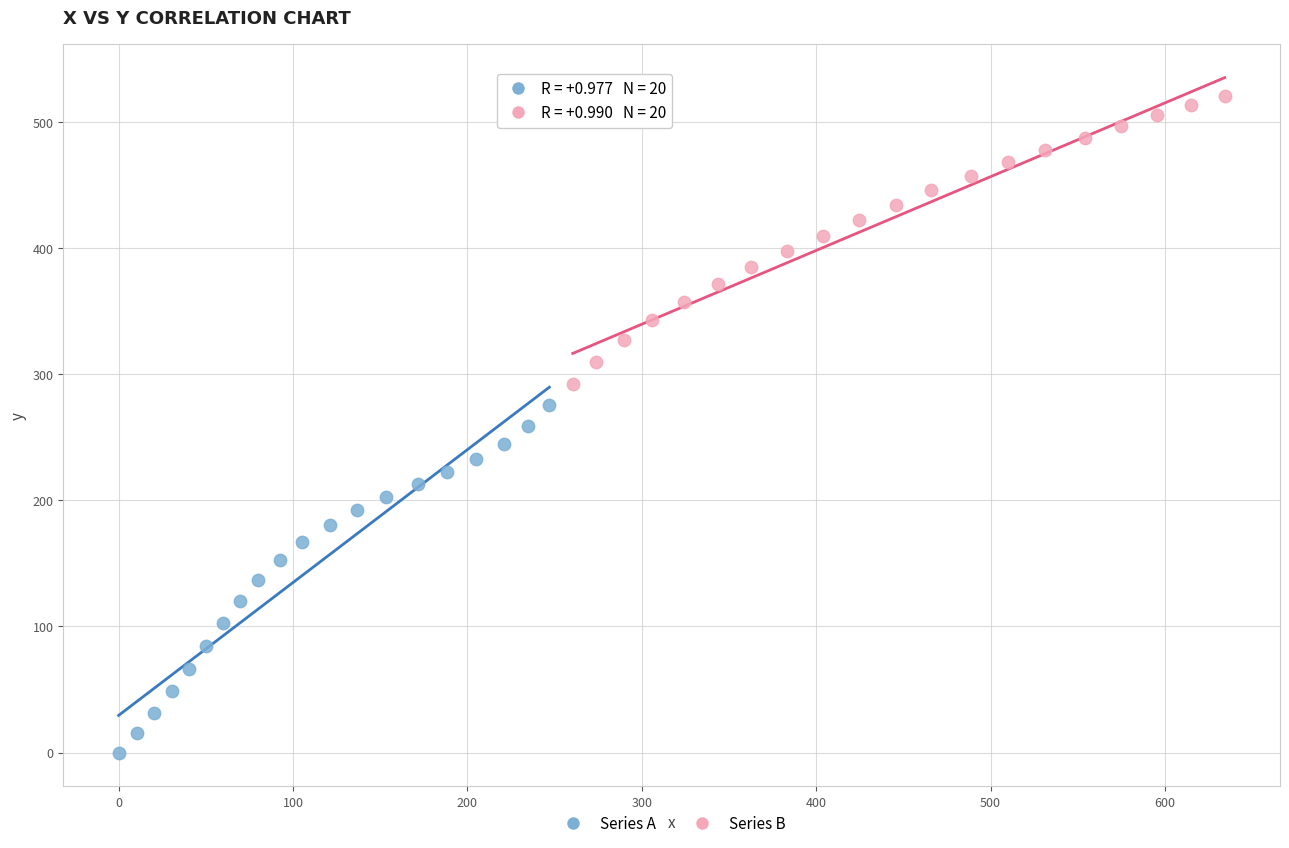

Which series contains the highest Y value?

Series B